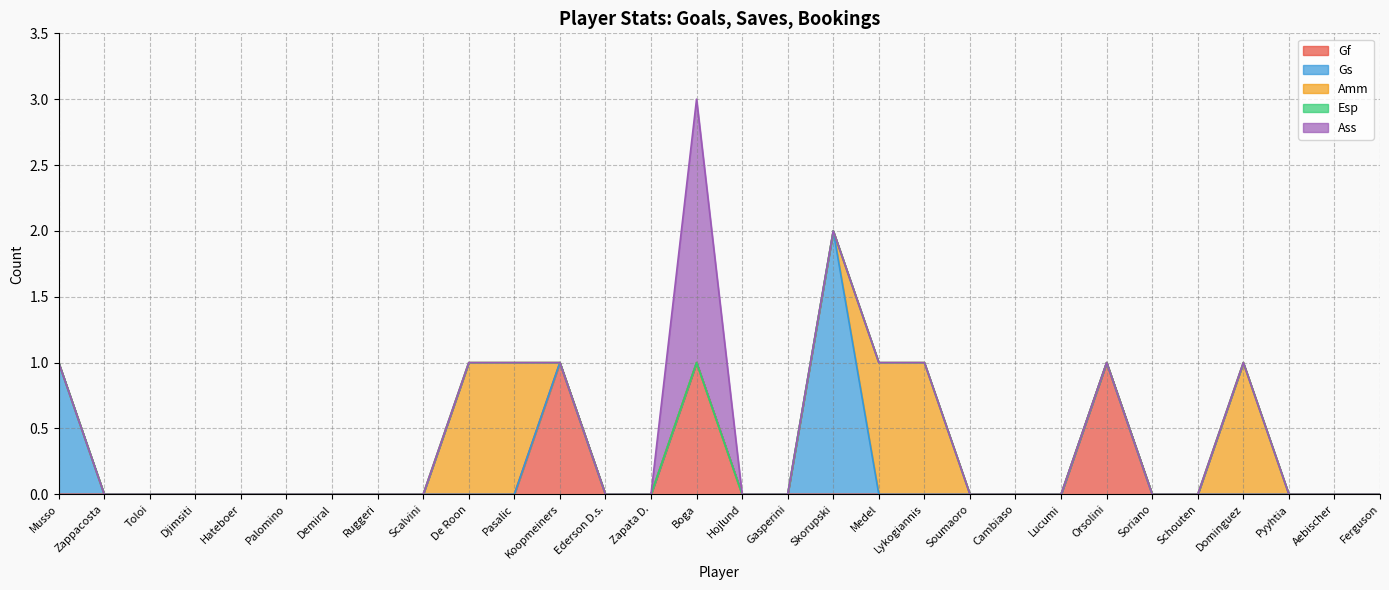

Does the chart display data point markers on the line(s)?

No